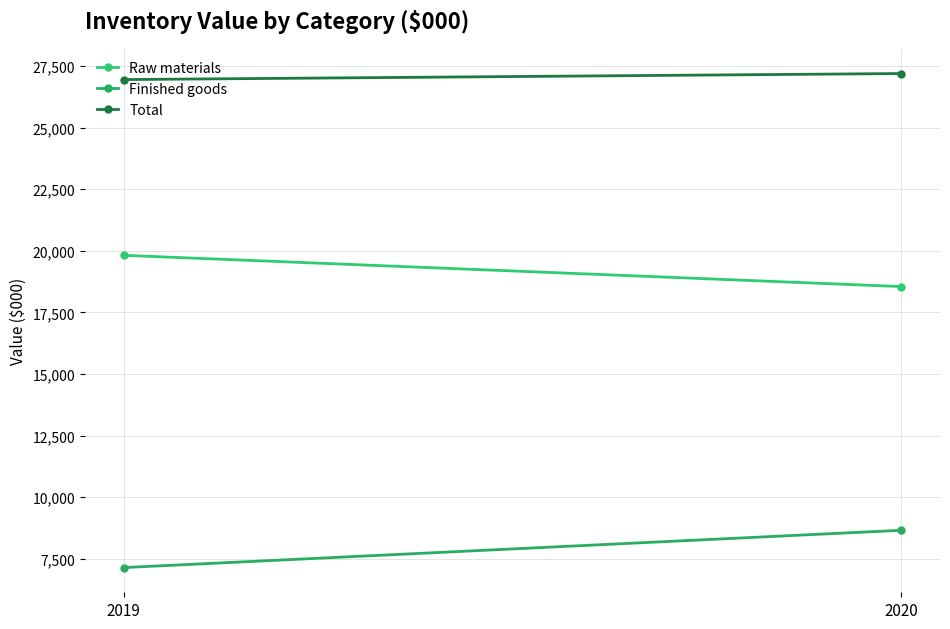

What is the sum of all Total values?

54151